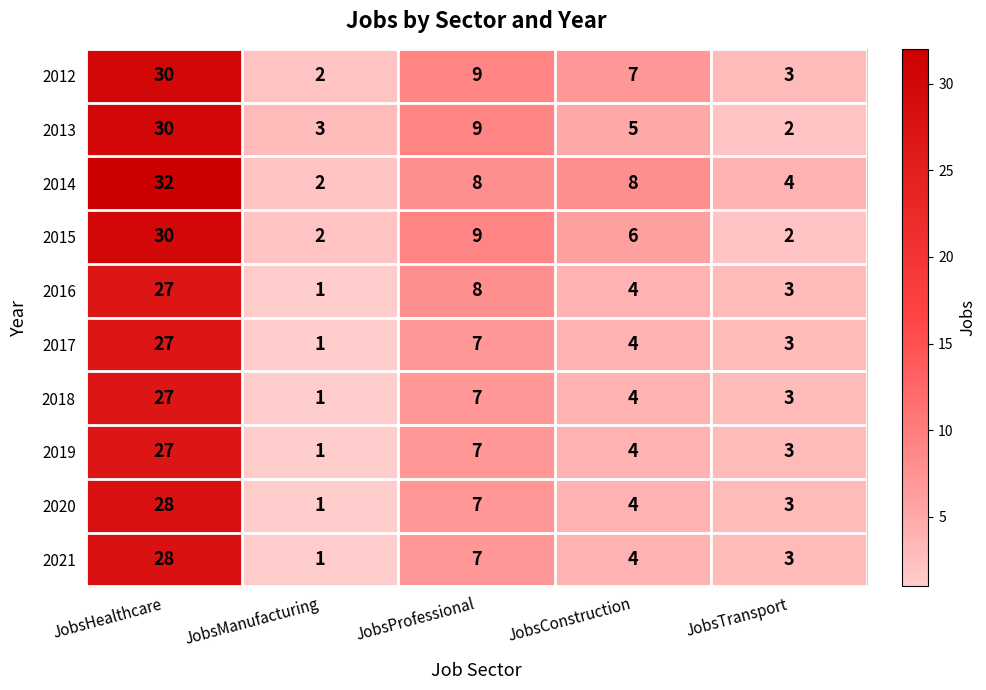

What is the smallest value displayed?

1